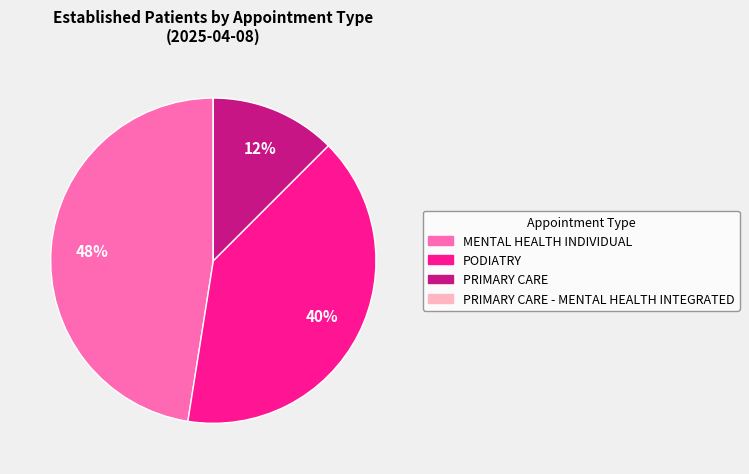

To the nearest percent, what is the average slice percentage?

25%